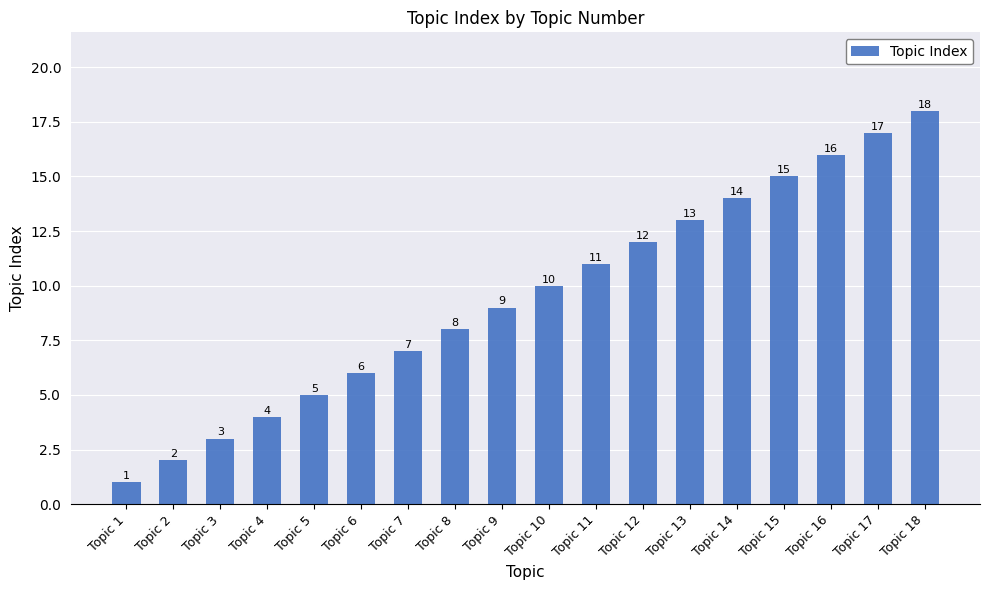

The chart shows a value of 8 at Topic 8. True or false?

True